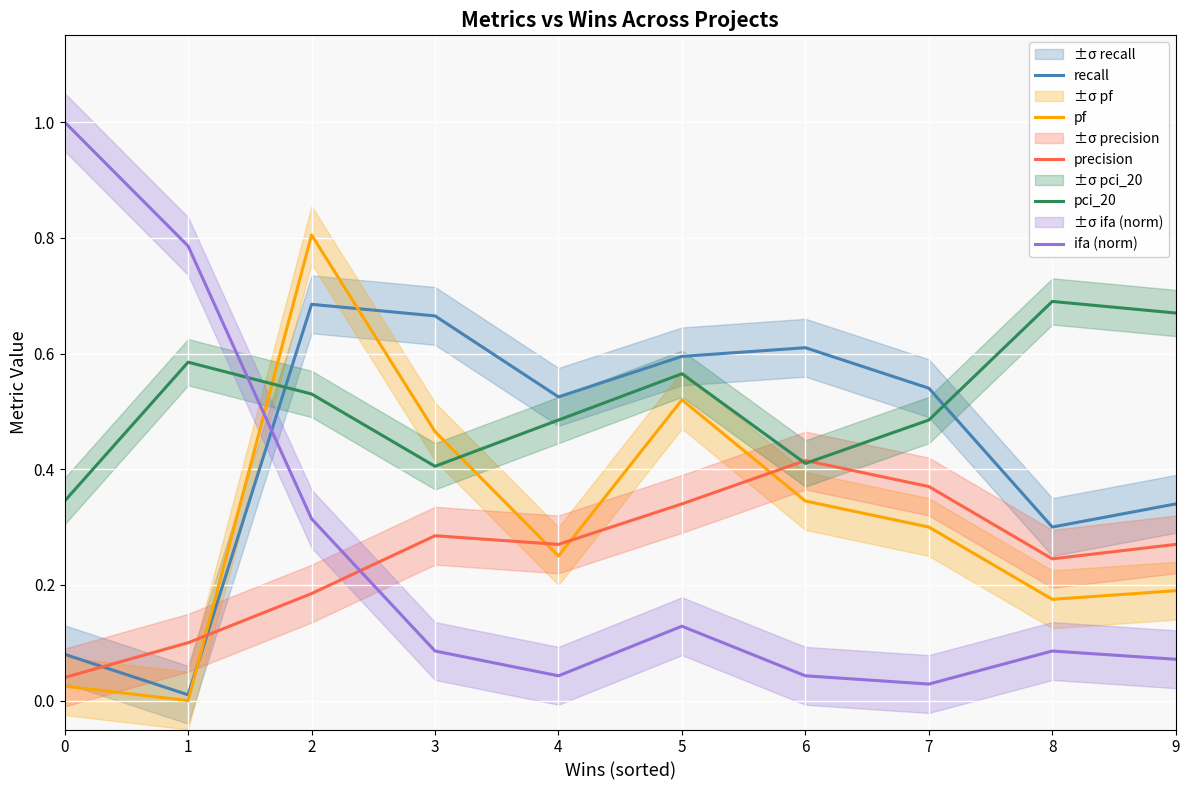

What are all the series names shown in the legend?

recall, pf, precision, pci_20, ifa (norm)